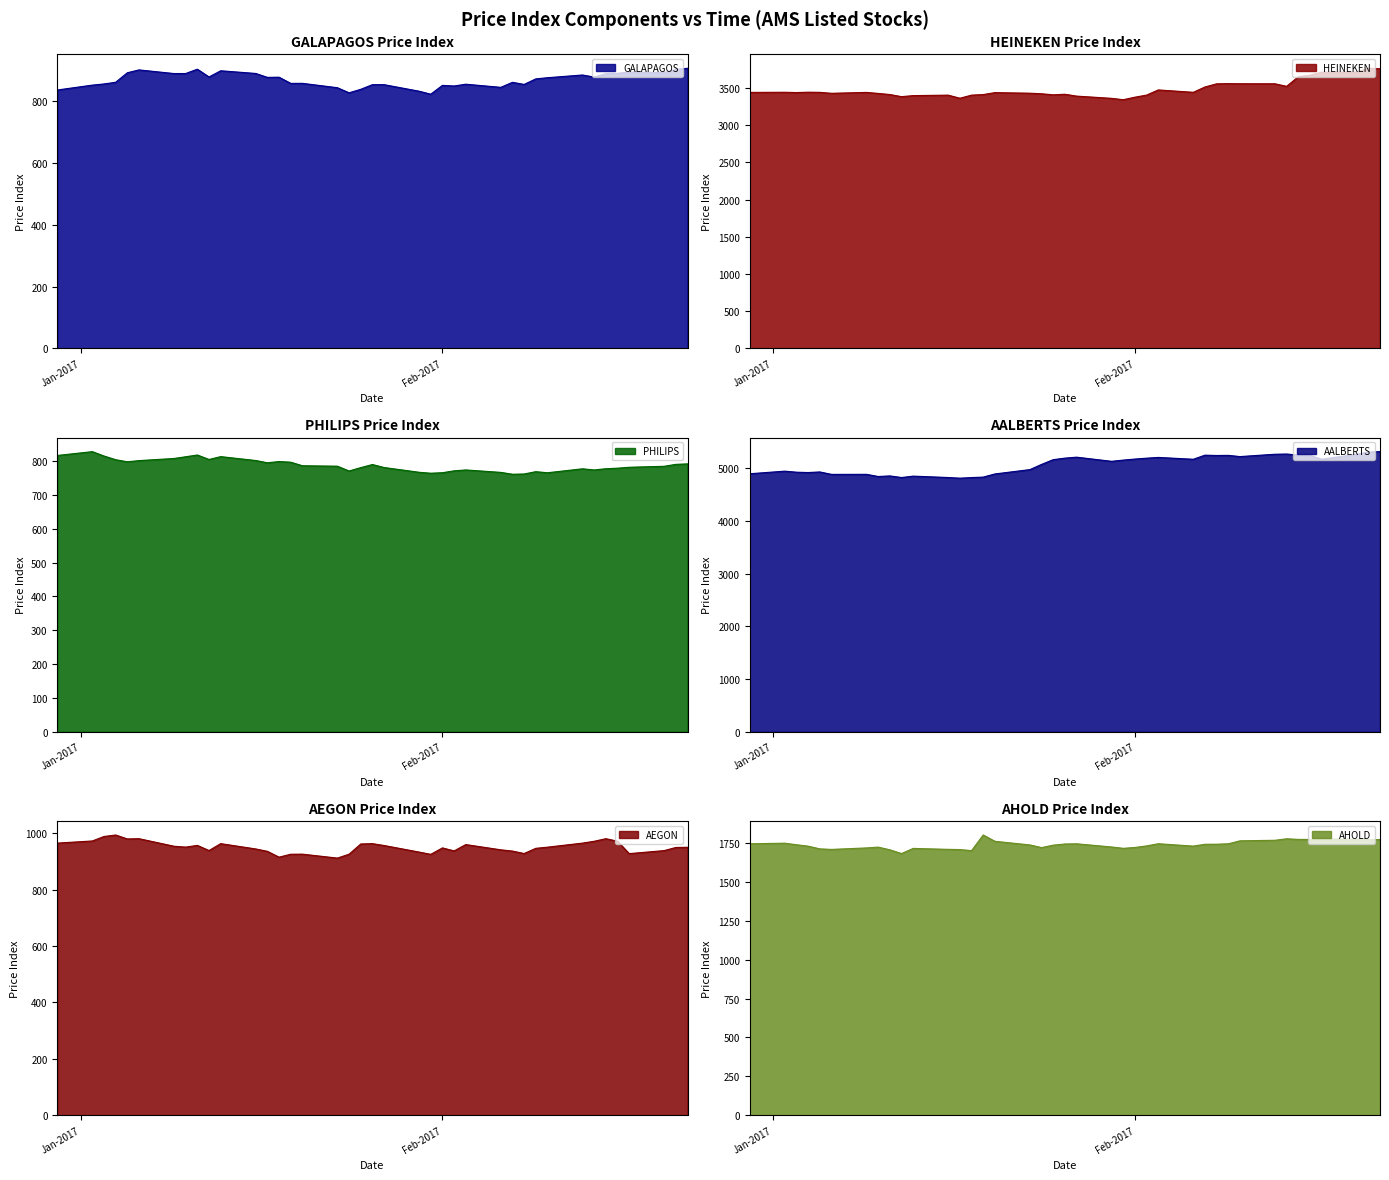

At which category does PHILIPS reach its first local valley?

2017-01-05